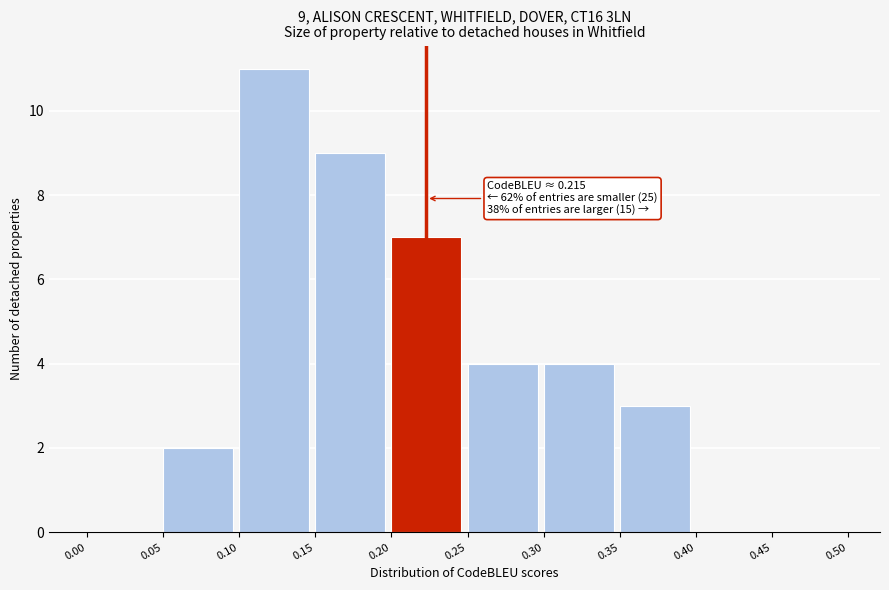

Which range on the x-axis has the tallest bar?

0.10 to 0.15